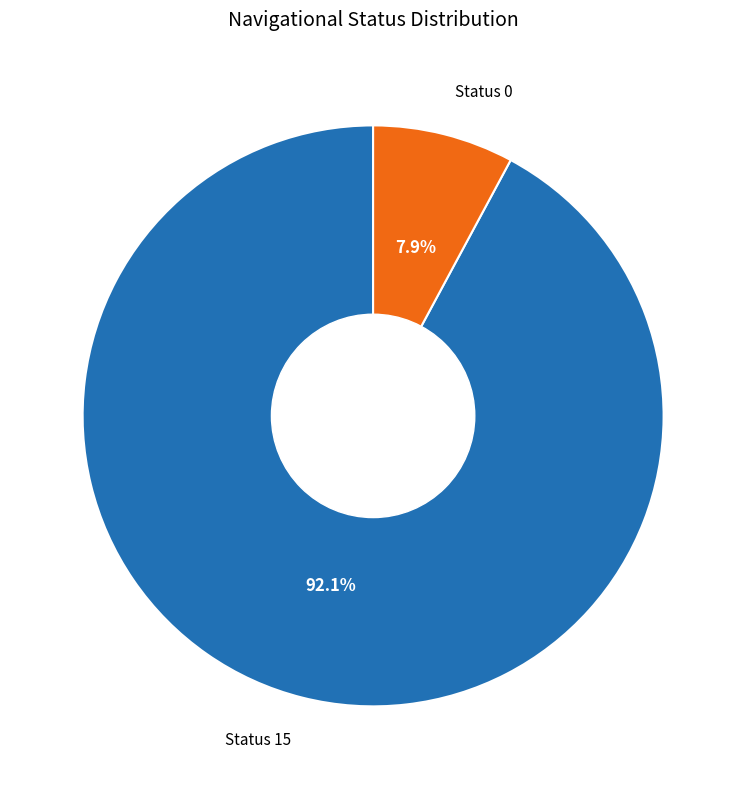

Which slice is the smallest?

Status 0